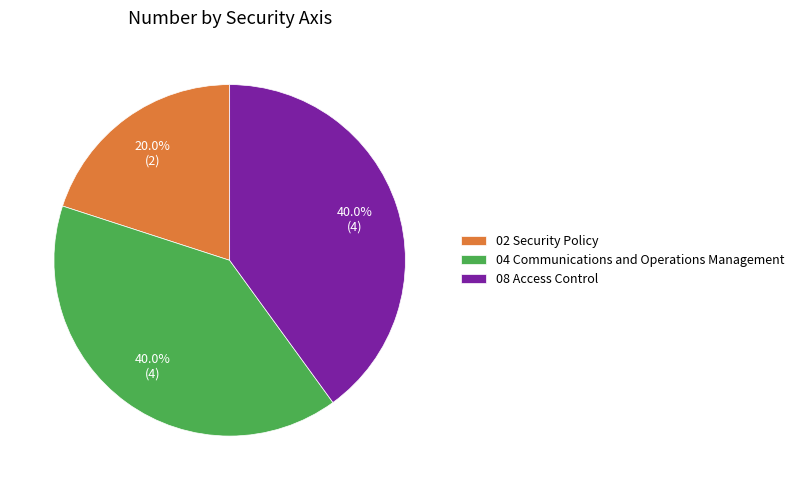

Does any single category account for the majority?

No